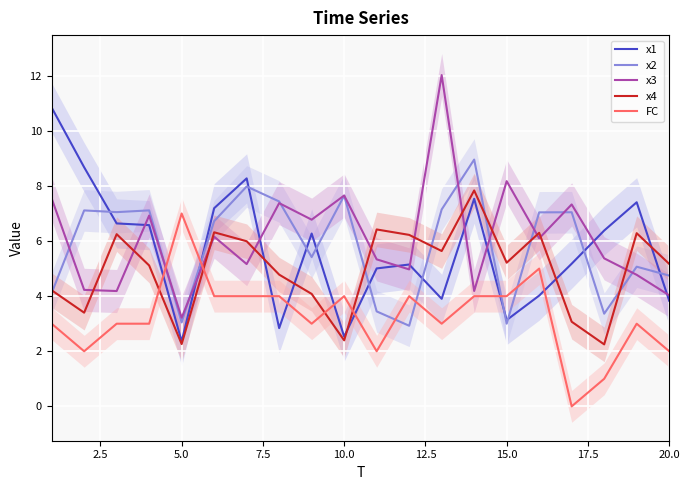

What is the lowest value of the x2 series?

2.9